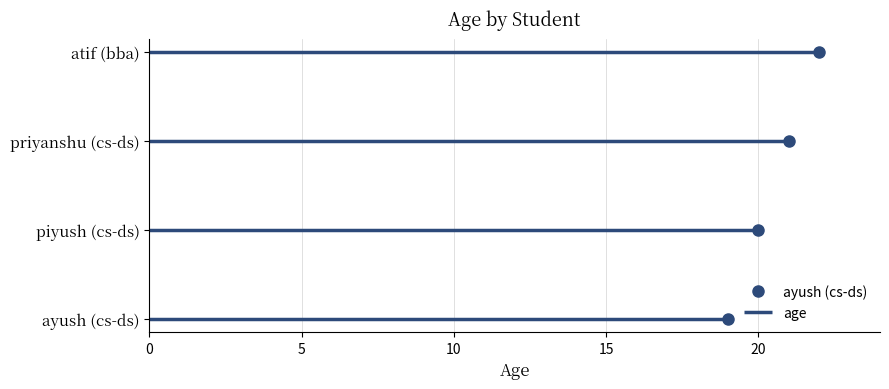

Reading left to right, list all the values displayed in this chart.

19	20	21	22